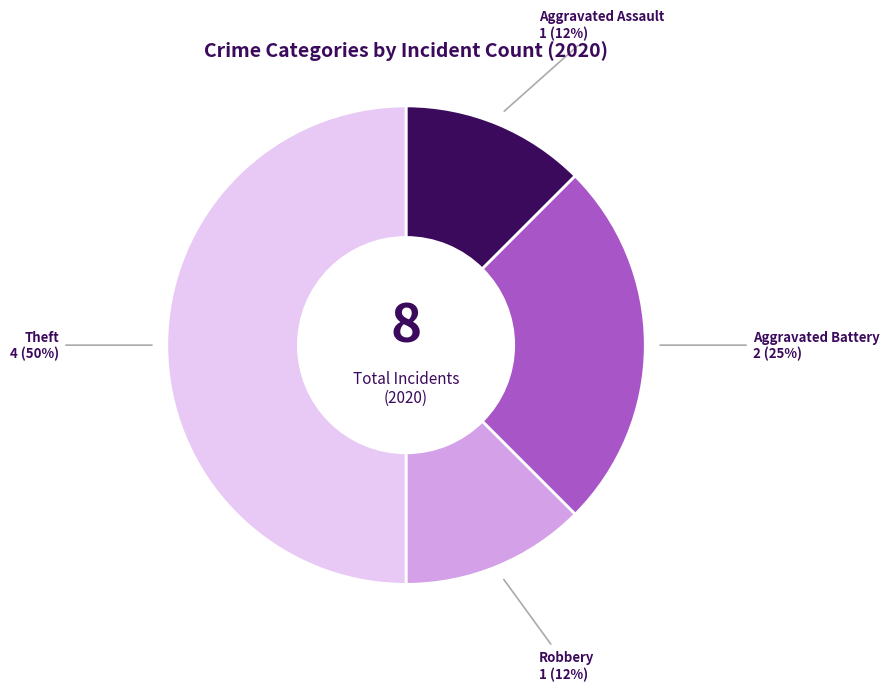

How many slices are in this pie chart?

4